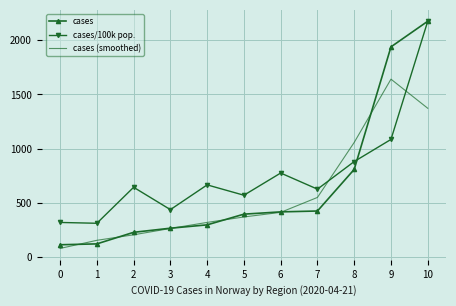

Which series has the largest range (max minus min)?

cases